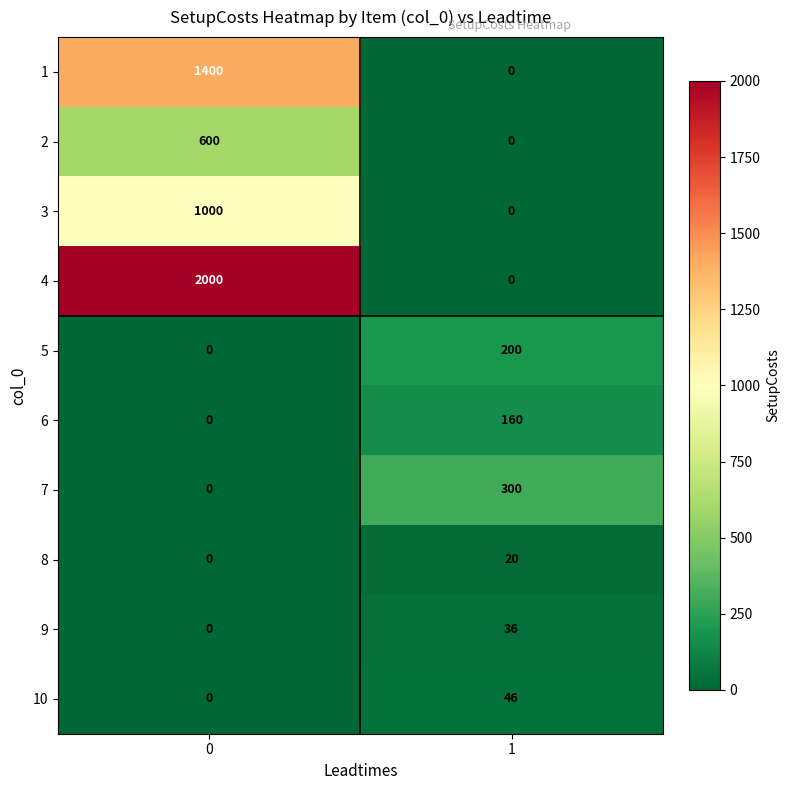

Read the 5 value at 1, to the nearest 50.

200